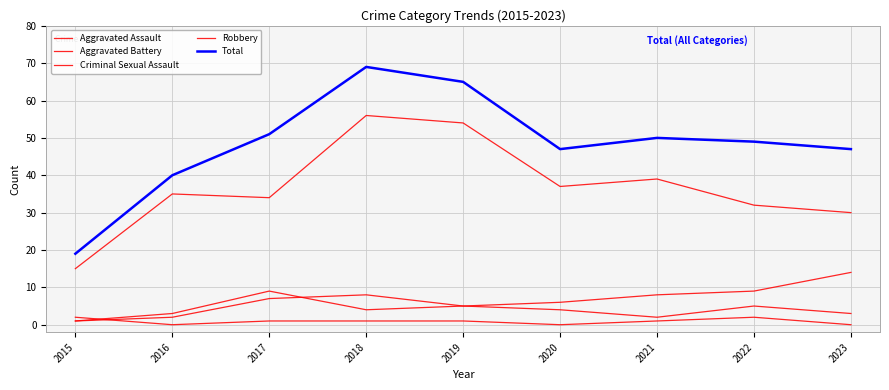

Is this an area chart (filled region under the line)?

No